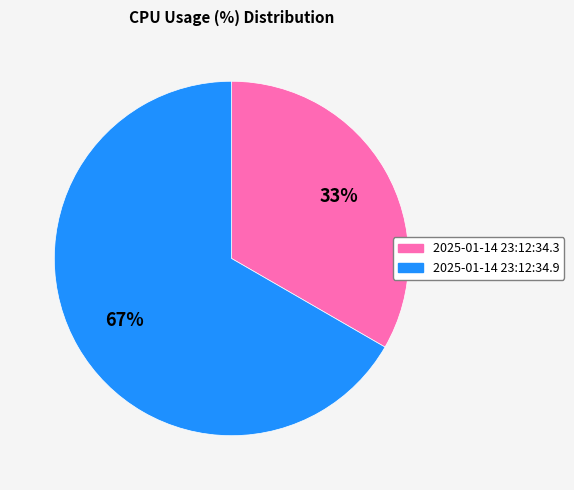

Do 2025-01-14 23:12:34.9 and 2025-01-14 23:12:34.3 together represent more than half of the pie?

Yes